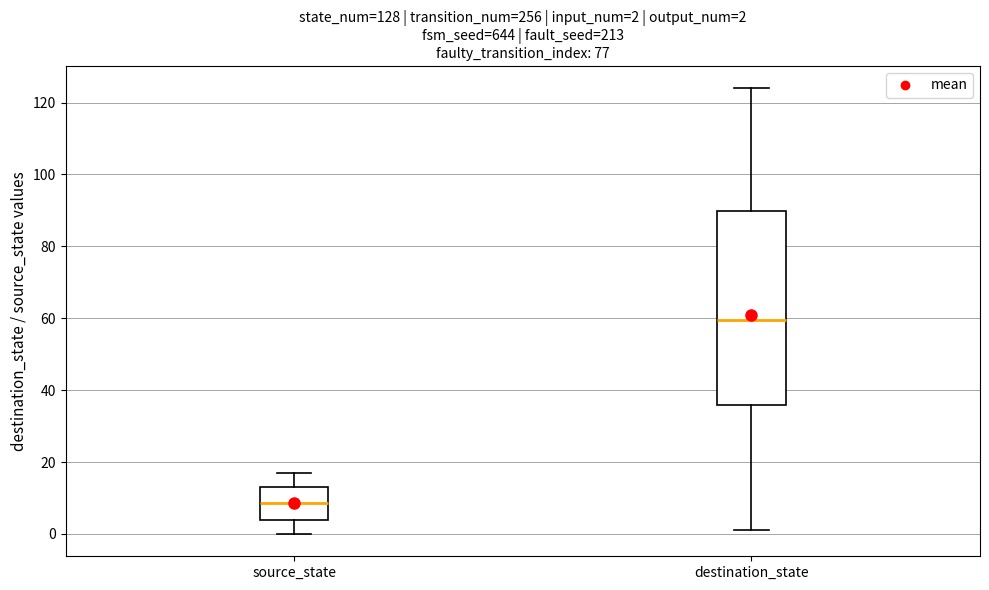

Which box has the lowest median line?

source_state